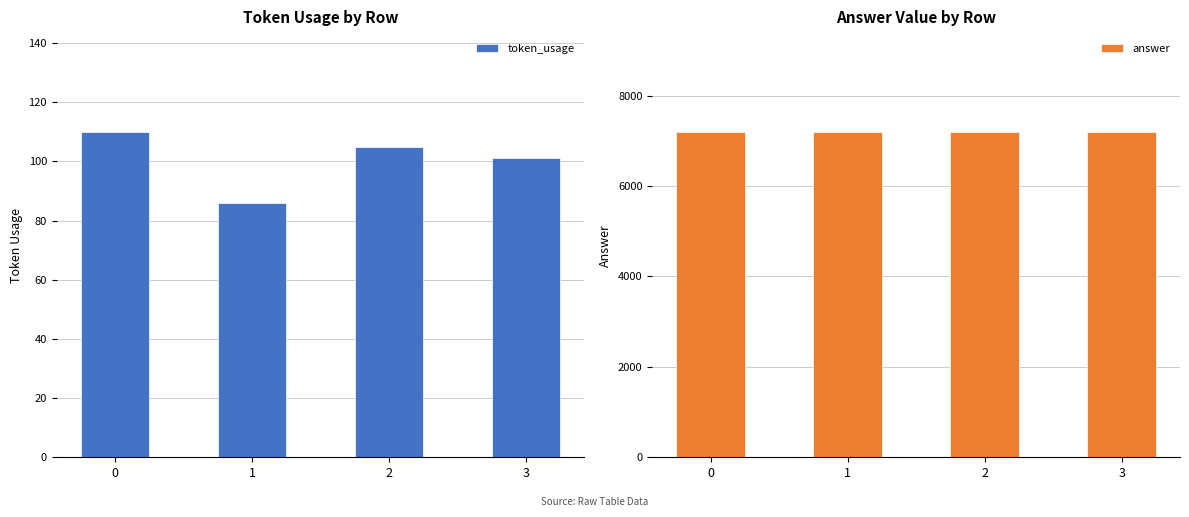

List the series in order of their peak value, highest first.

answer, token_usage